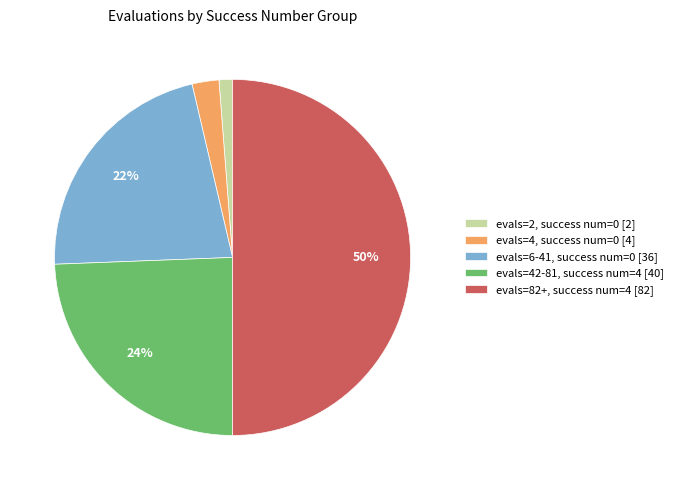

Rank the categories by value from highest to lowest.

evals=82+, success num=4 [82], evals=42-81, success num=4 [40], evals=6-41, success num=0 [36], evals=4, success num=0 [4], evals=2, success num=0 [2]